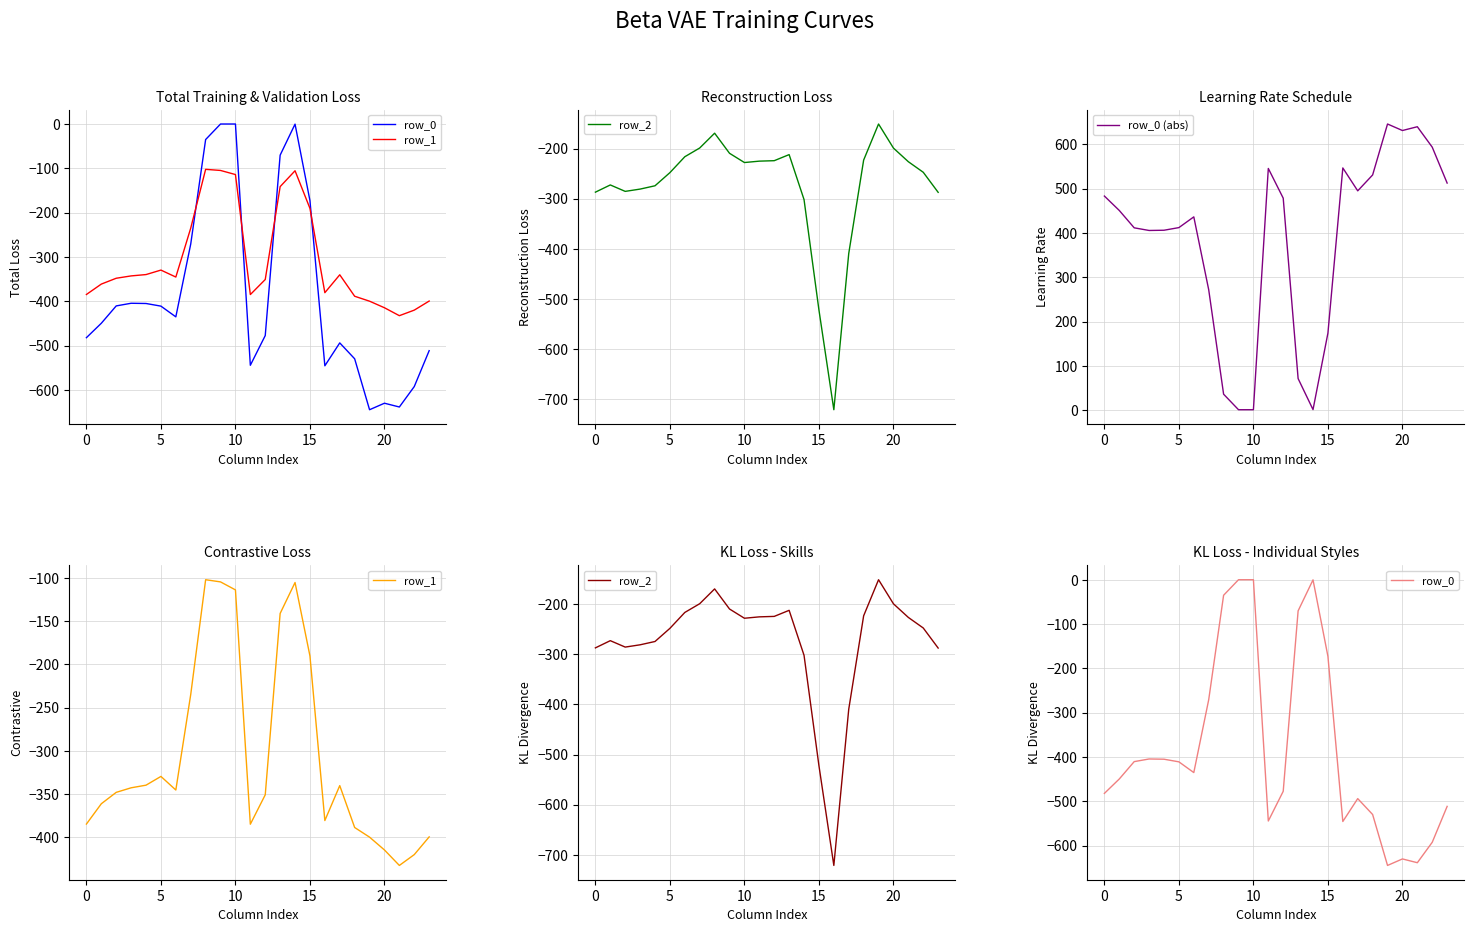

Is the value of row_2 at 22 greater than the value of row_1 at 16?

Yes